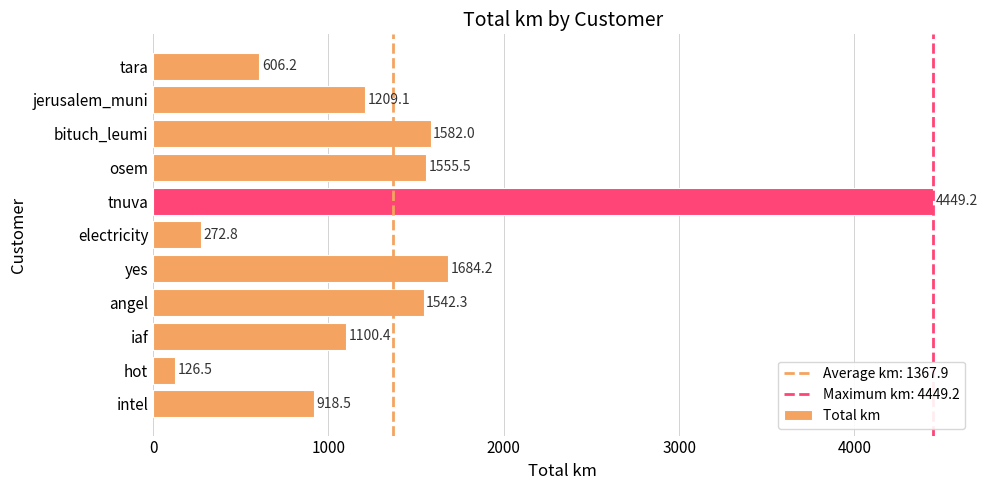

Which has a higher value, hot or osem?

osem